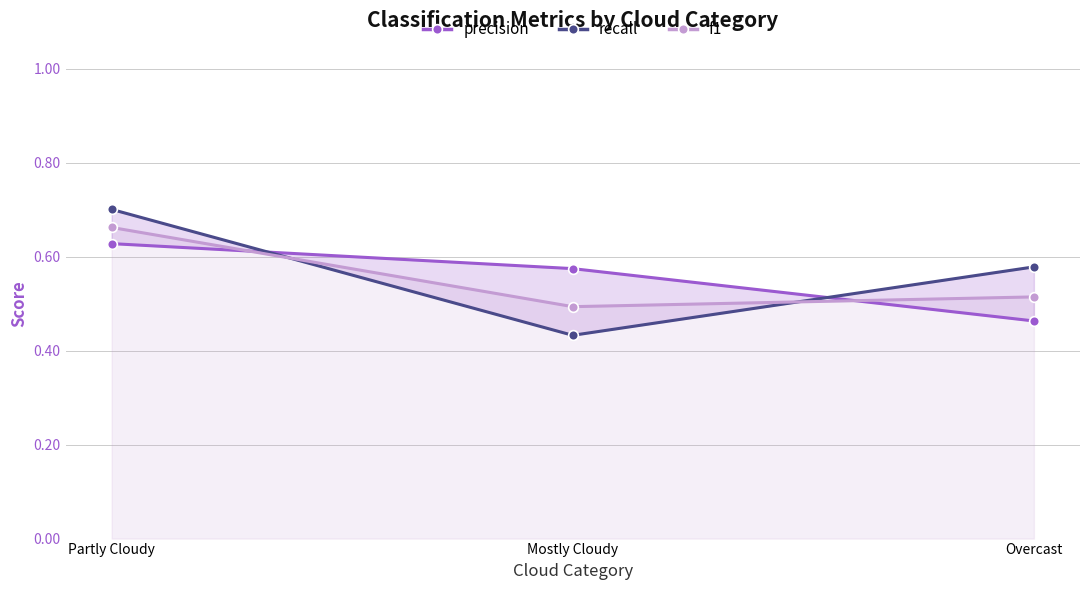

Where is recall nearest to the value 0?

Mostly Cloudy